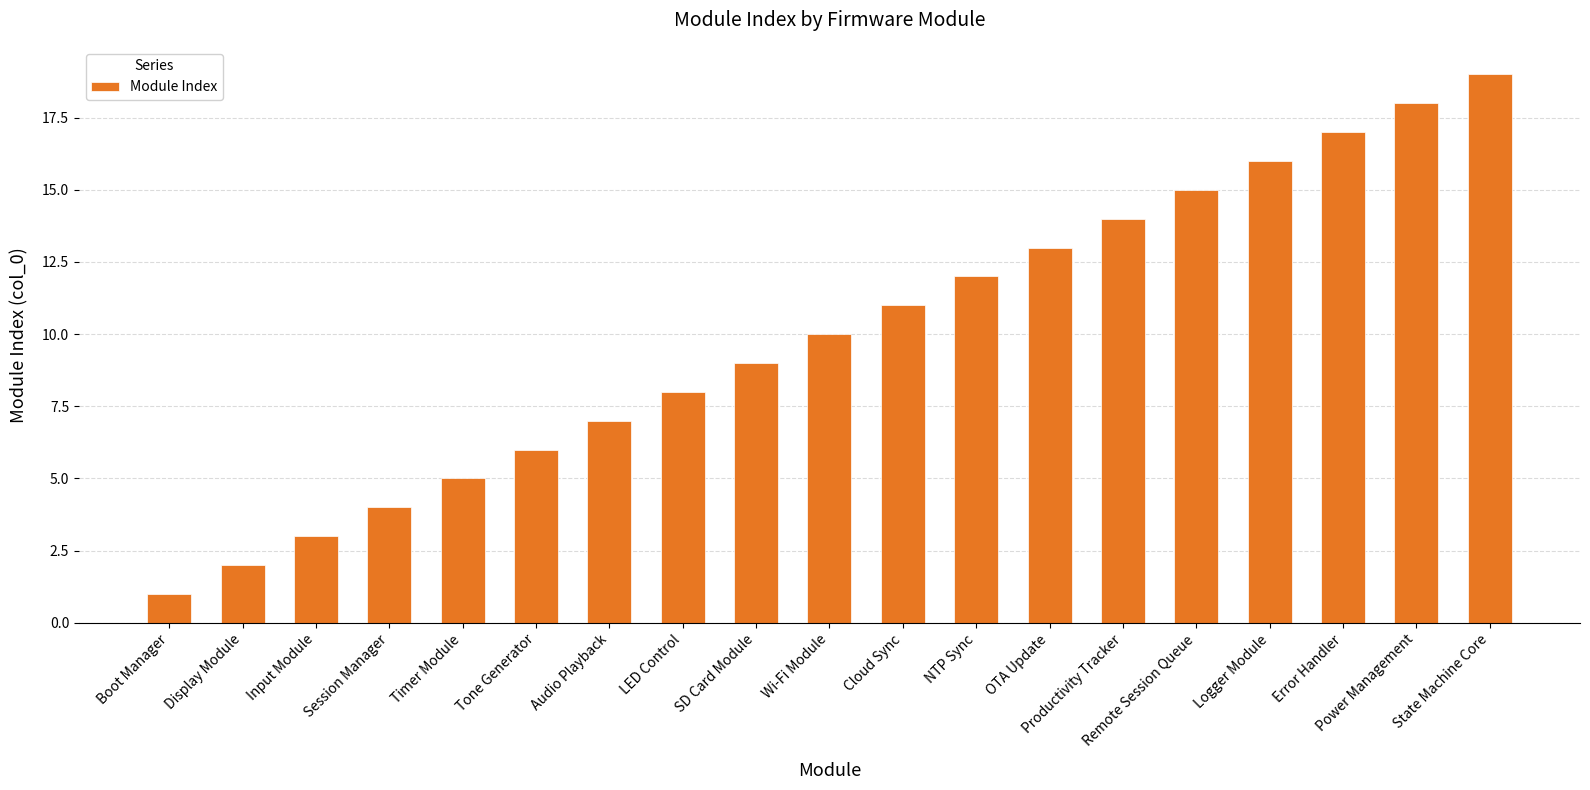

What is the difference between the second highest and second lowest values?

16